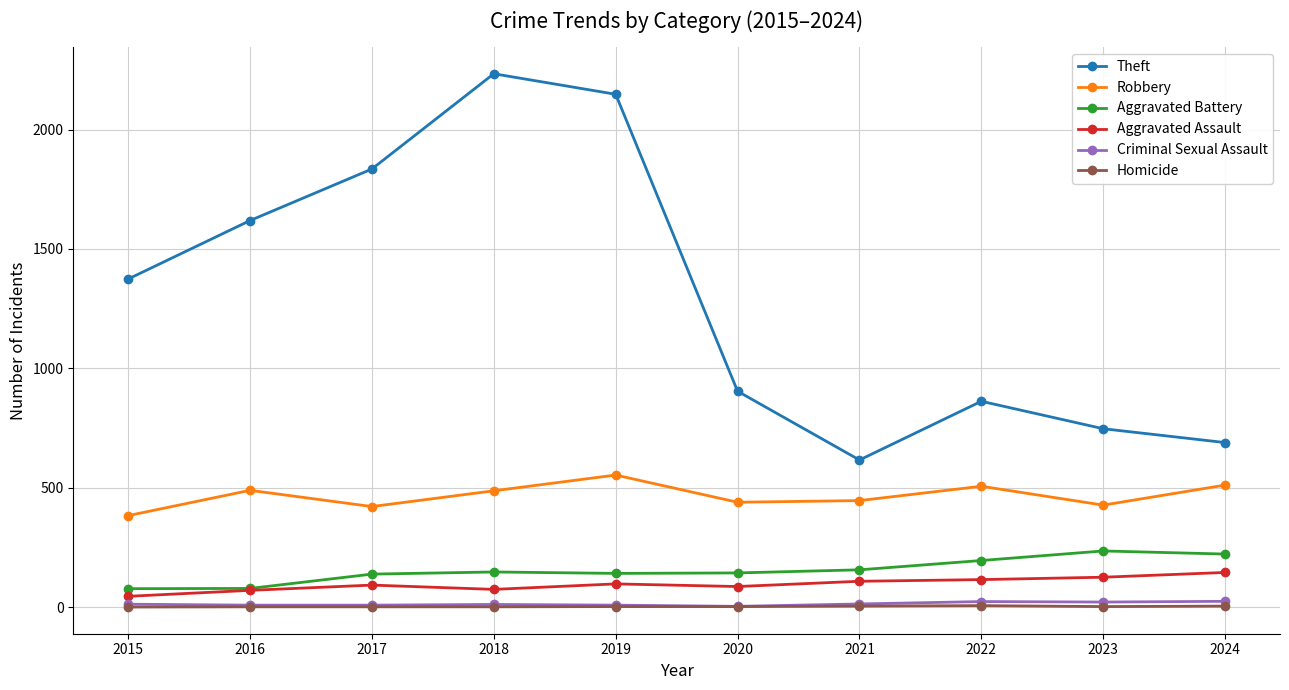

Is this an area chart (filled region under the line)?

No